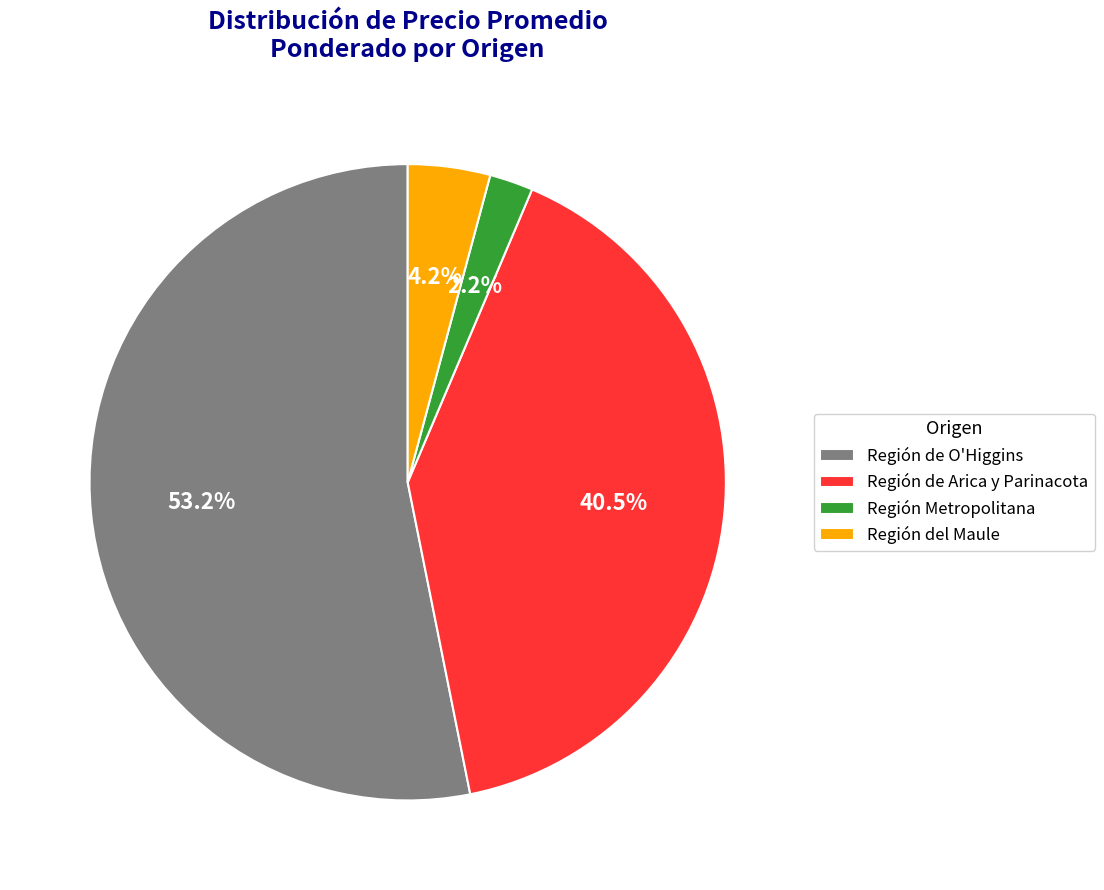

What is the ratio of the value at Región de O'Higgins to the value at Región del Maule?

12.7